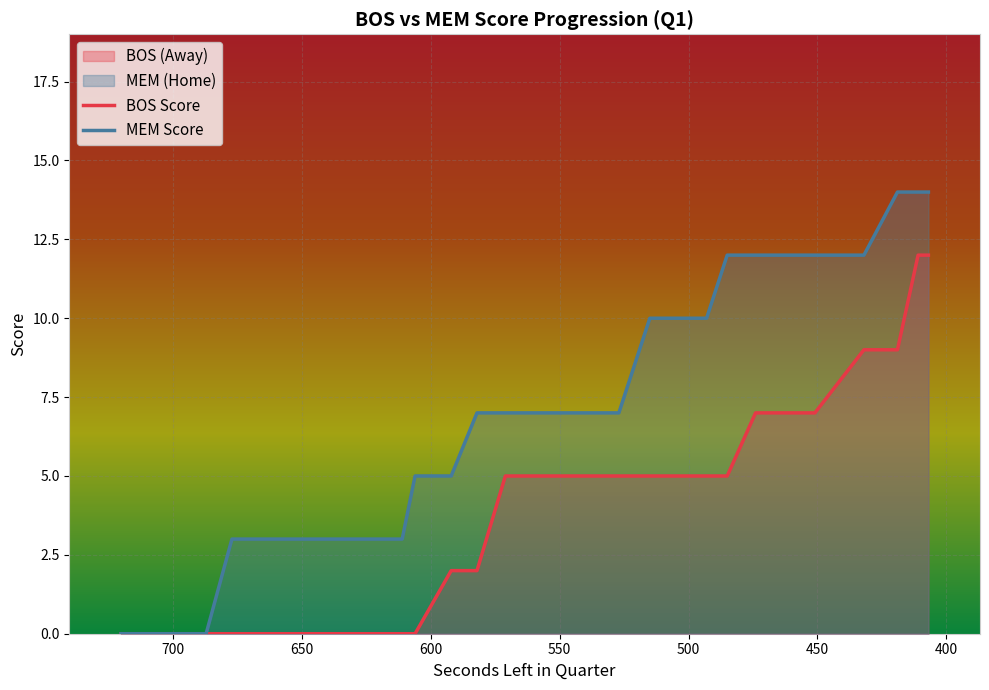

Count the number of categories in the chart.

40